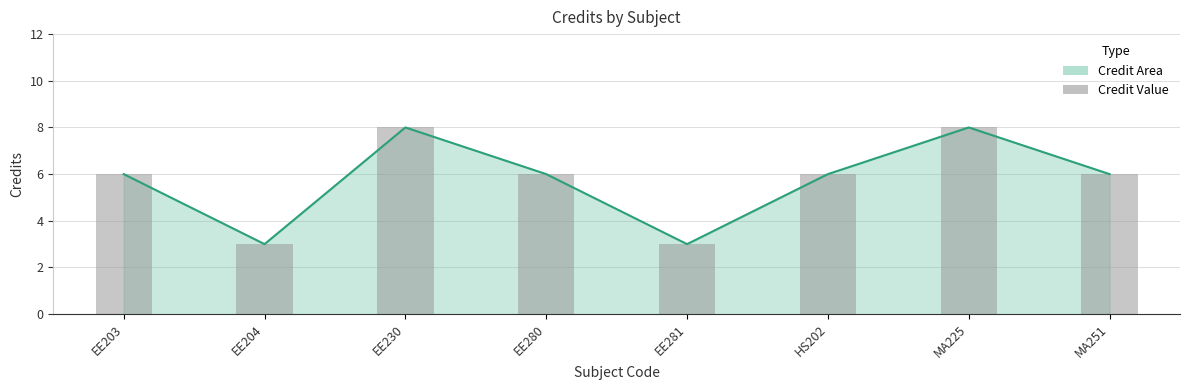

Count the values in the range 6 to 8.

6